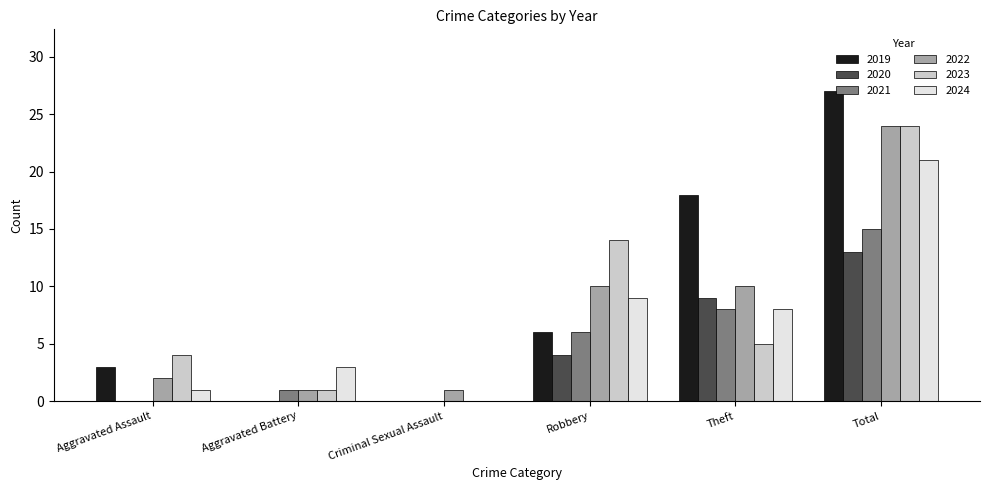

Are the bars grouped side by side (vs. stacked)?

Yes